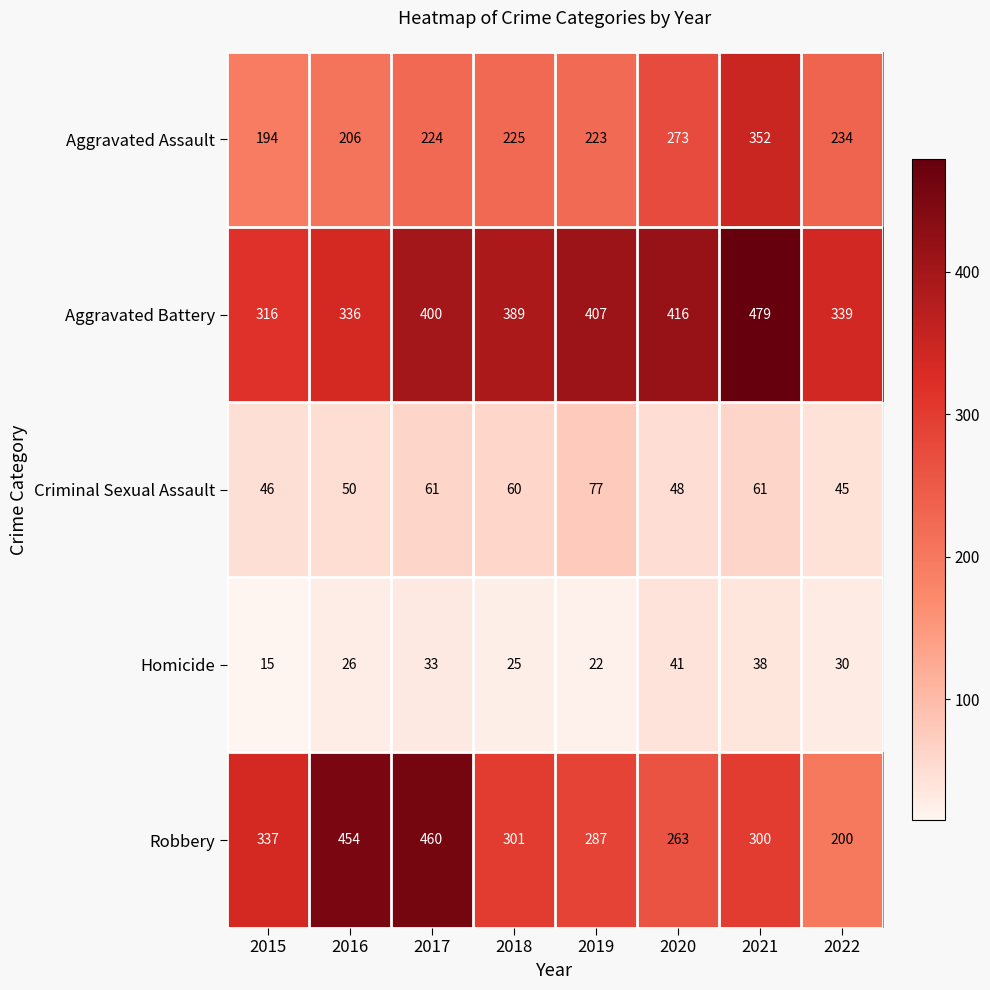

At which category is the sum across all series the highest?

2021